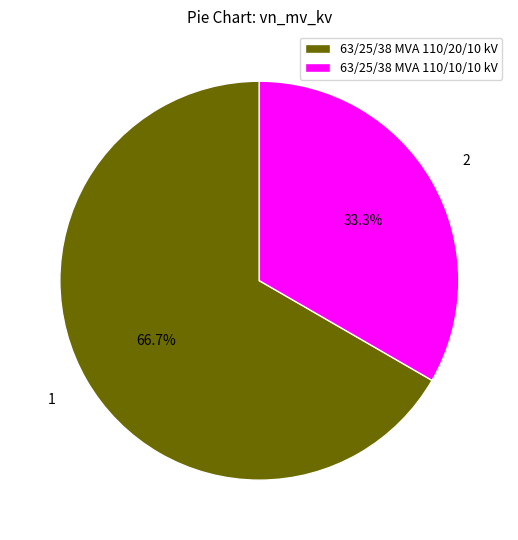

True or false: 63/25/38 MVA 110/20/10 kV accounts for 72% of the total.

False